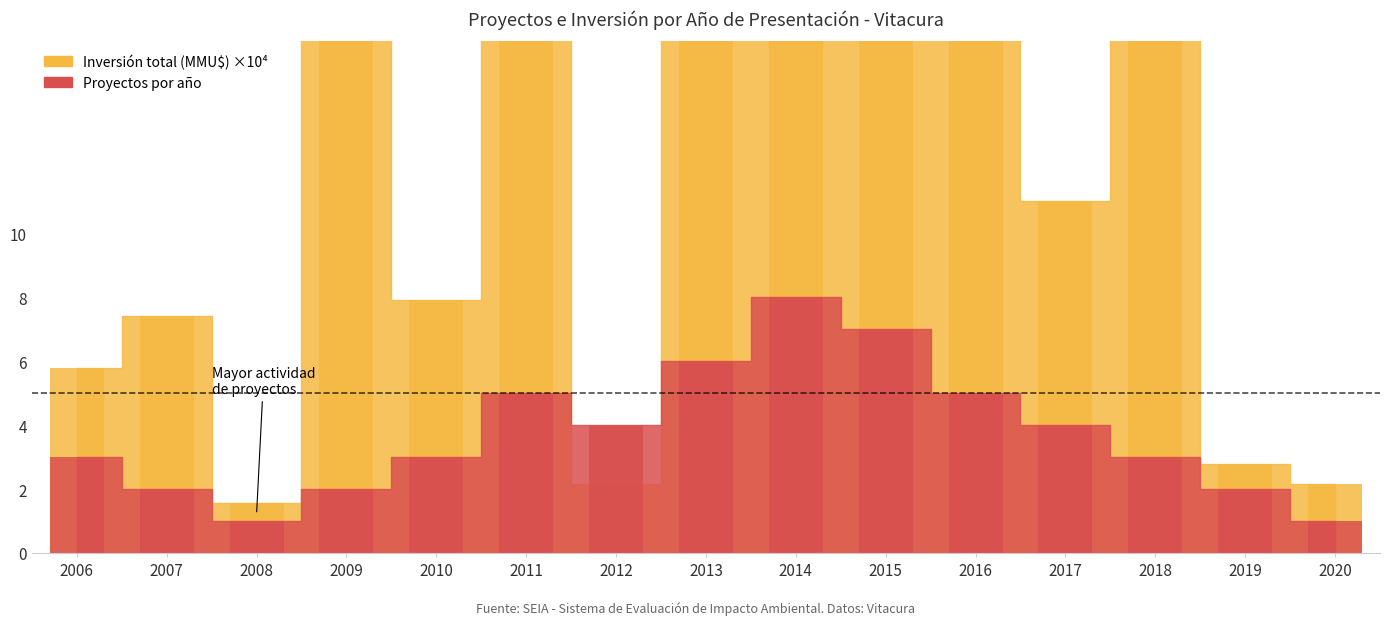

What is the difference between the Proyectos por año values at 2017 and 2019?

2.0